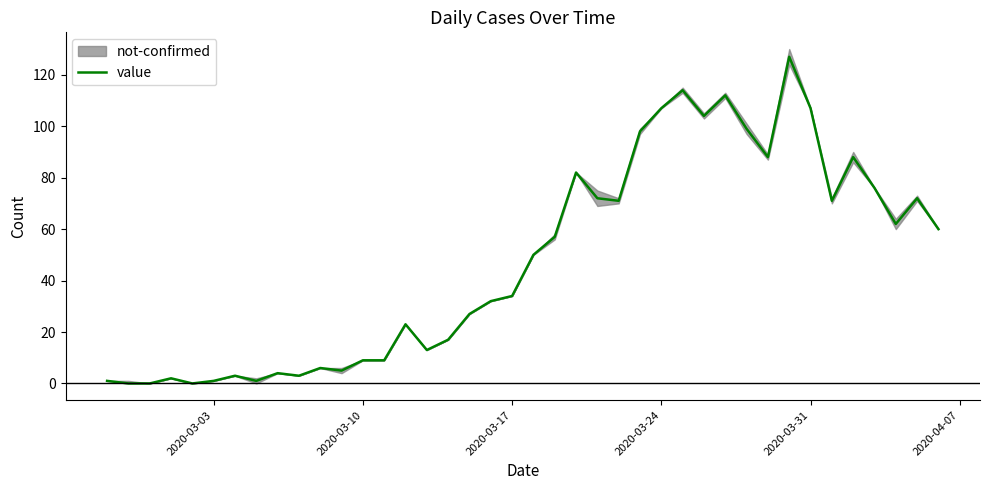

What is the highest value of the value series?

127